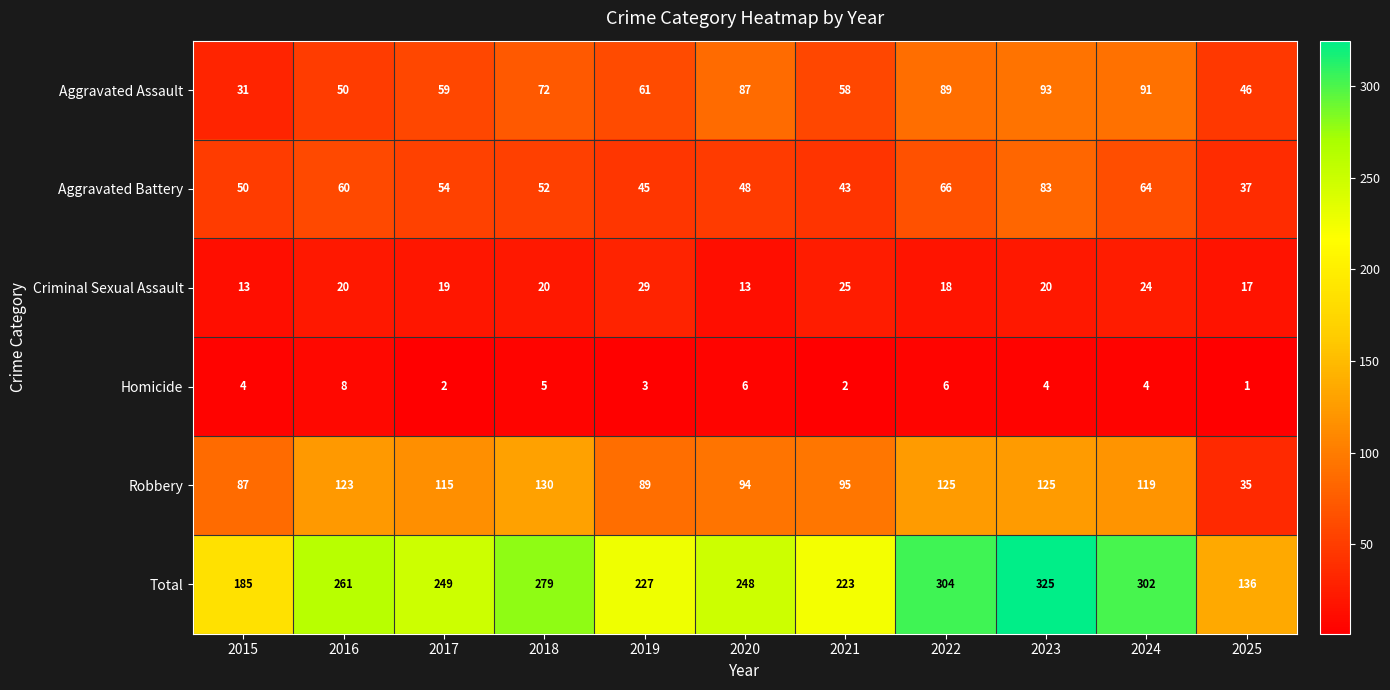

Where does the Robbery series first go above 115?

2016